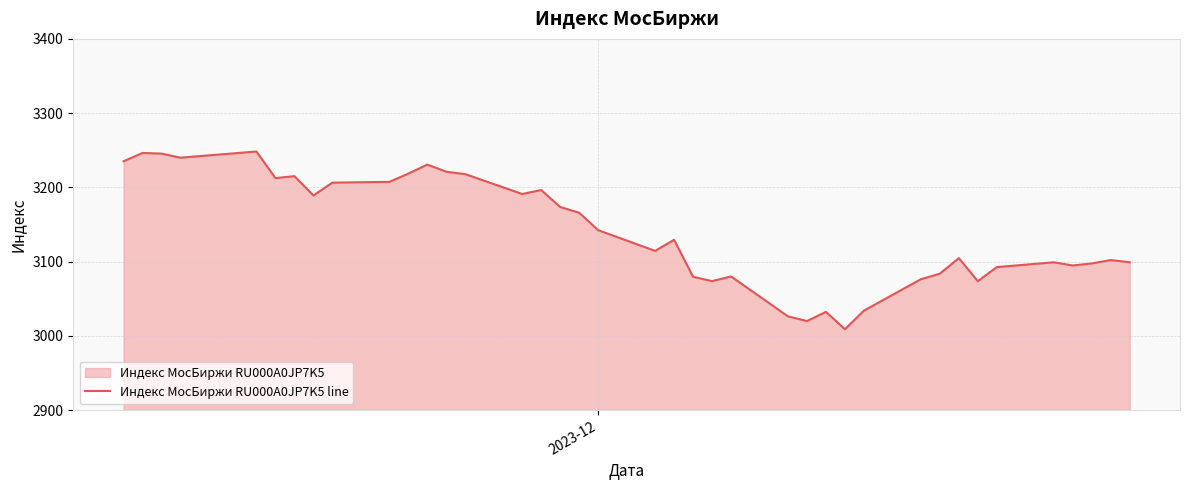

What is the maximum value shown in the chart?

3248.3